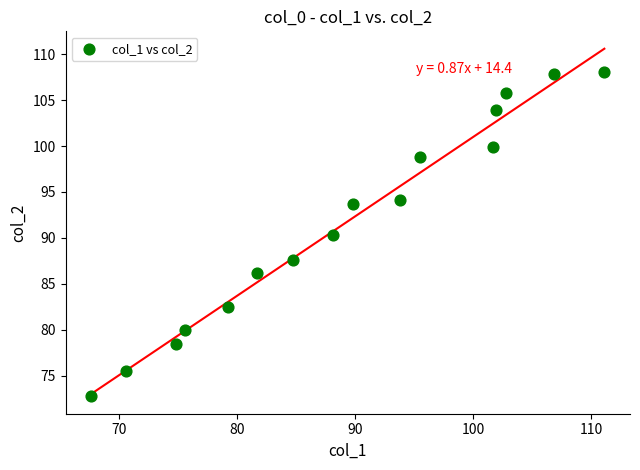

What is the range of Y values (max minus min)?

35.4